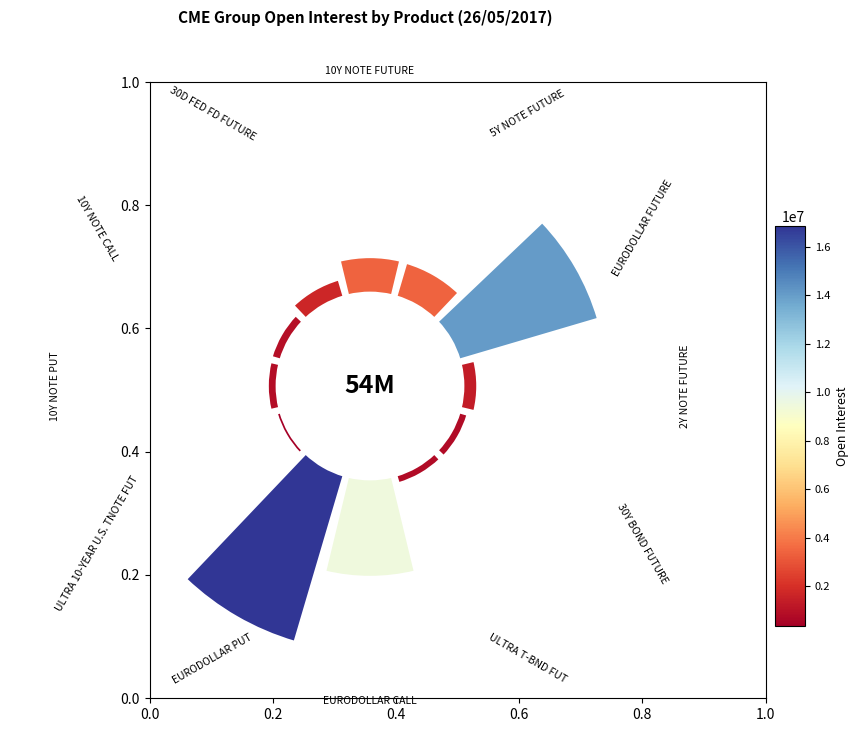

Is it true that 1.0 is 1% of the pie?

True